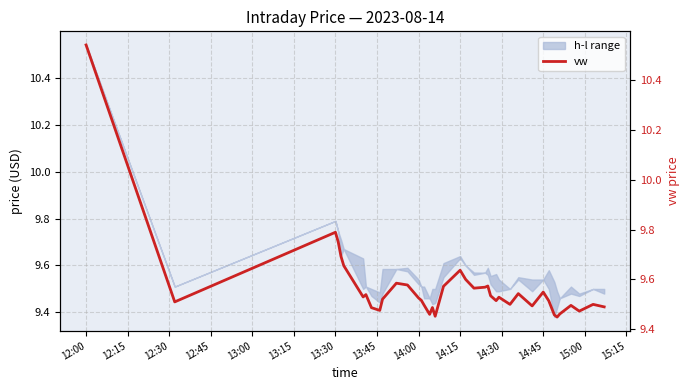

How many categories are shown in the chart?

40